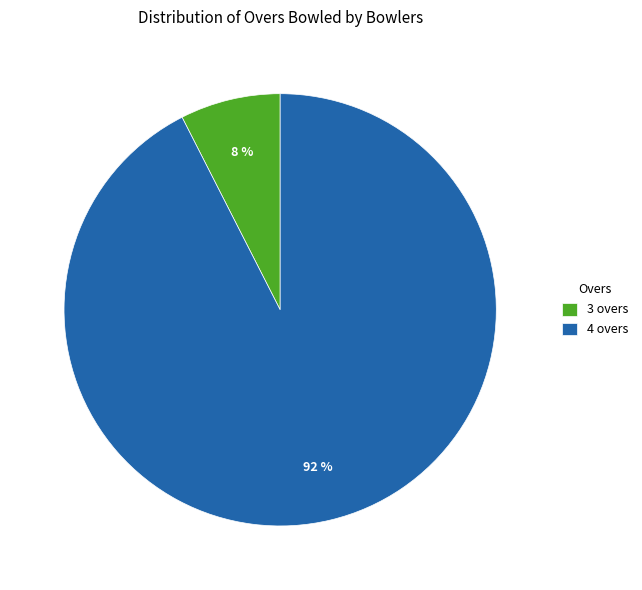

Which category accounts for the majority?

4 overs